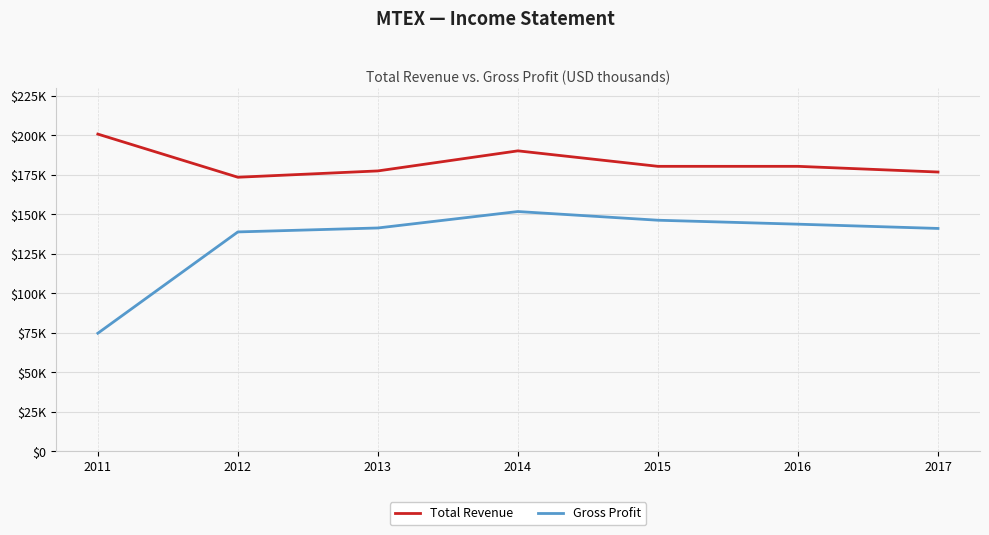

Rank the series by their maximum value, from lowest to highest.

Gross Profit, Total Revenue